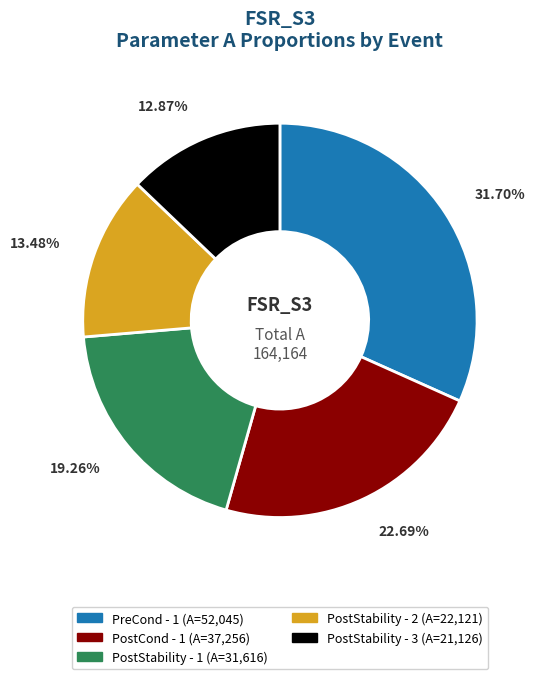

Between PostStability - 2 and PreCond - 1, which is larger?

PreCond - 1